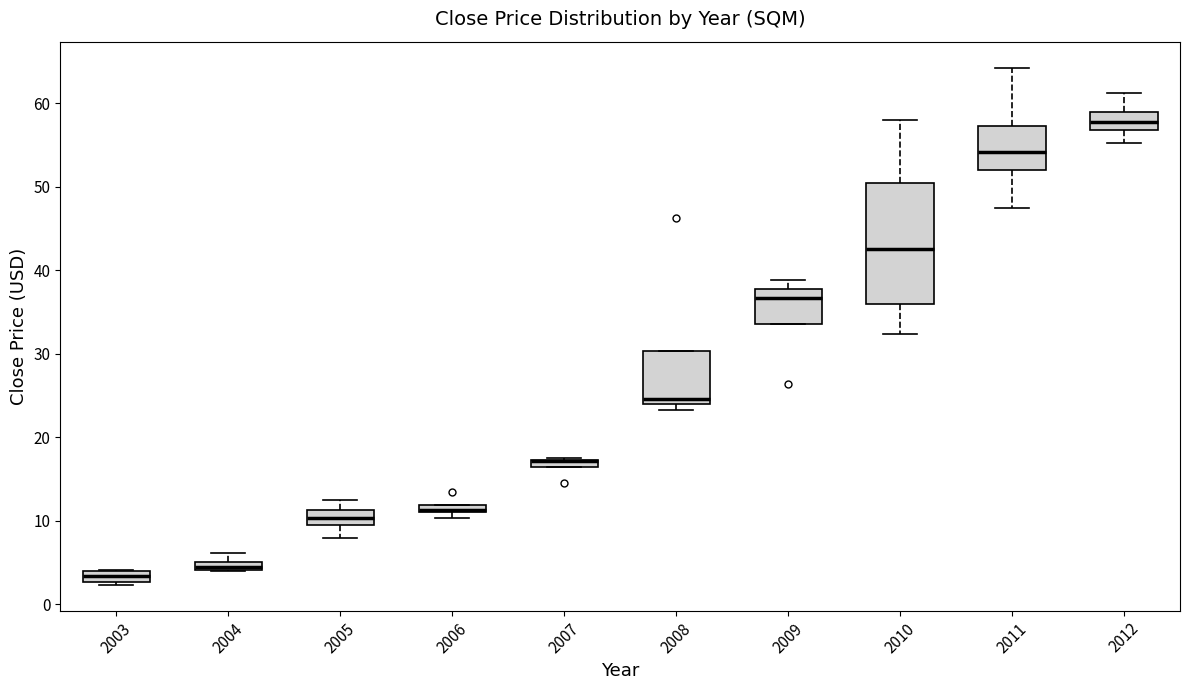

Which box is the tallest, from its lower edge to its upper edge?

2010